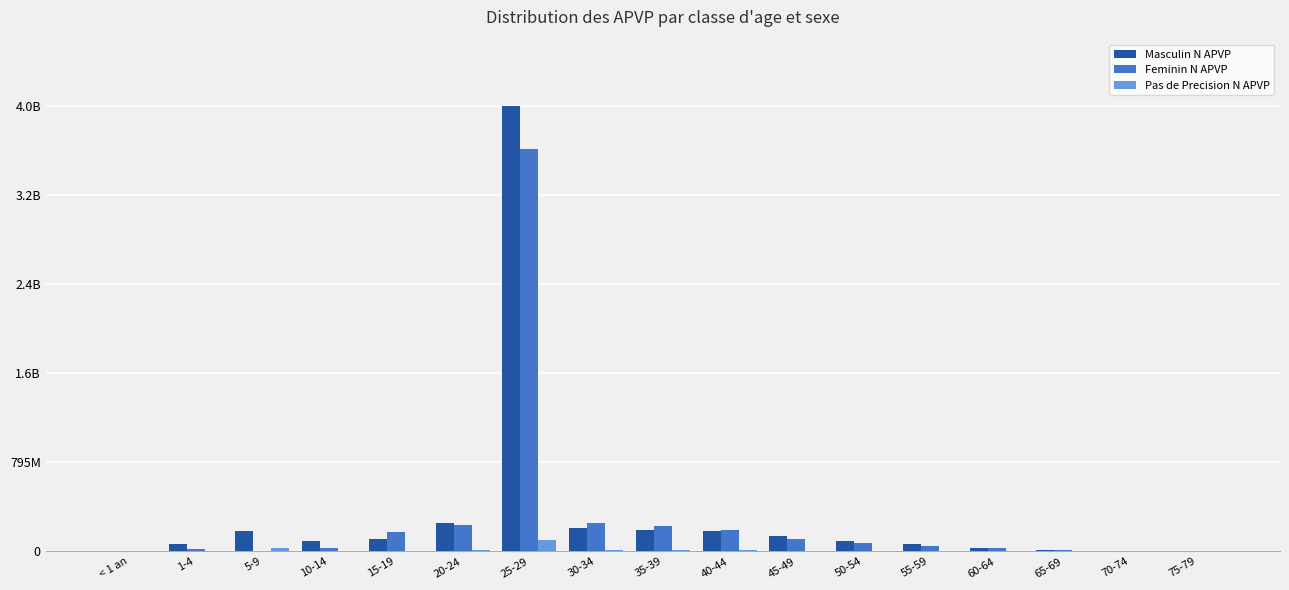

Are the bars horizontal?

No